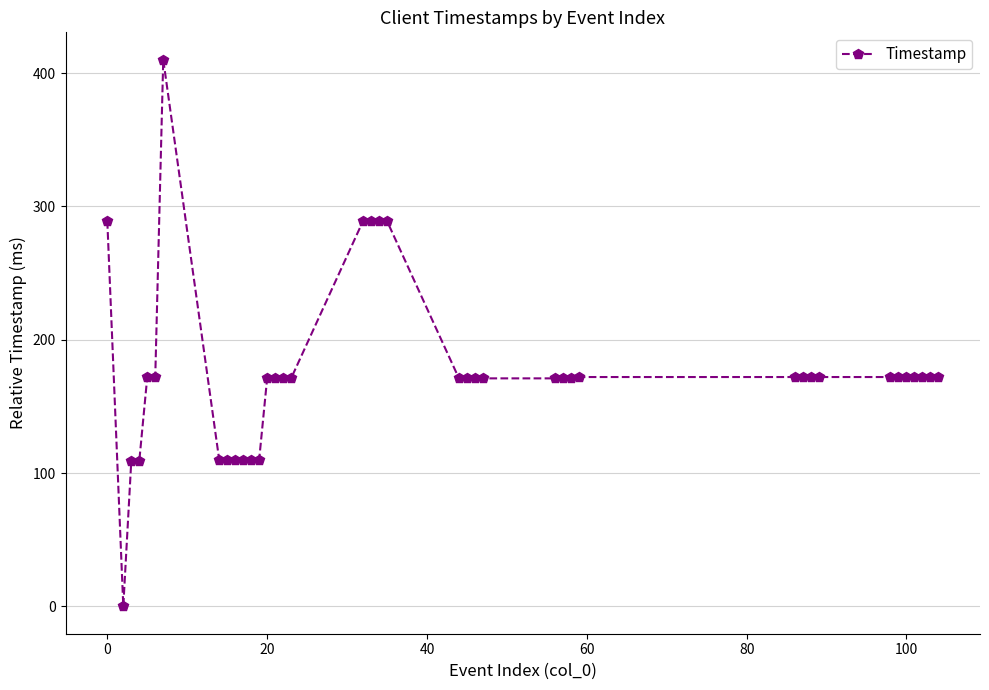

What is the difference between the maximum and minimum values?

410